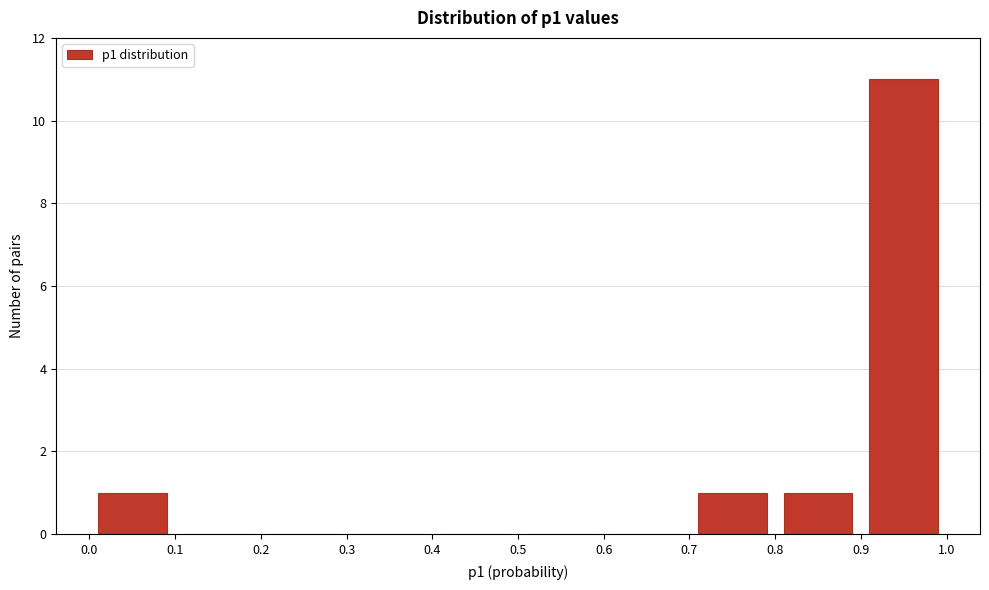

Reading left to right, list every bar in this chart as the range it spans on the x-axis followed by its height. The values are not printed on the chart, so give them approximately, as read against the axis.

0.0 to 0.1: 1
0.1 to 0.2: 0
0.2 to 0.3: 0
0.3 to 0.4: 0
0.4 to 0.5: 0
0.5 to 0.6: 0
0.6 to 0.7: 0
0.7 to 0.8: 1
0.8 to 0.9: 1
0.9 to 1.0: 11